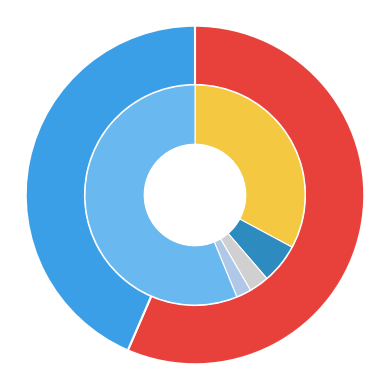

Does any single category account for the majority?

Yes